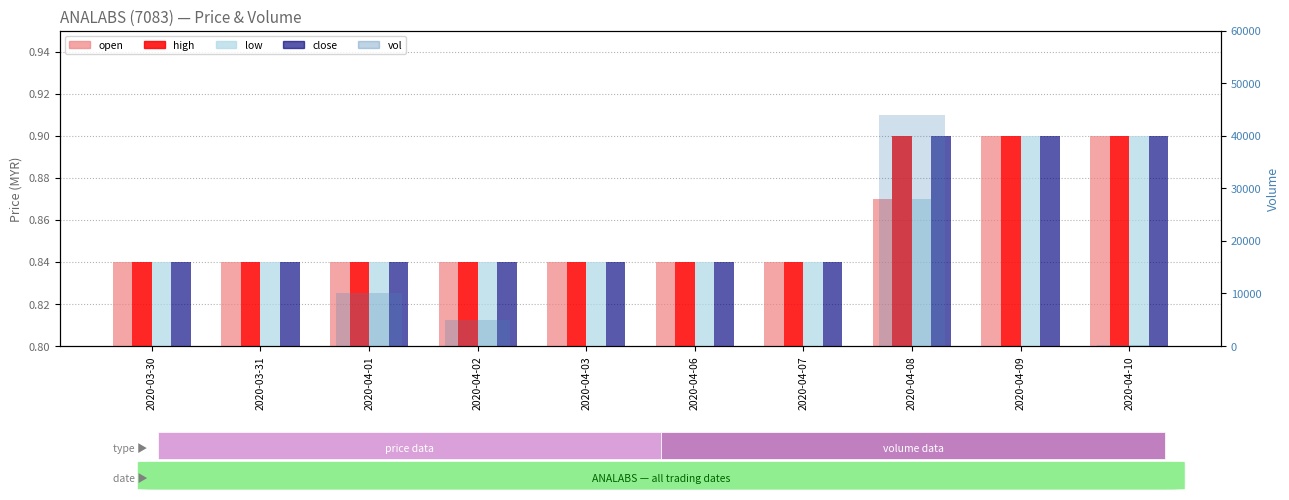

Reading right to left, transcribe all the data shown in this chart.

open: 2020-04-10=0.9	2020-04-09=0.9	2020-04-08=0.9	2020-04-07=0.8	2020-04-06=0.8	2020-04-03=0.8	2020-04-02=0.8	2020-04-01=0.8	2020-03-31=0.8	2020-03-30=0.8
high: 2020-04-10=0.9	2020-04-09=0.9	2020-04-08=0.9	2020-04-07=0.8	2020-04-06=0.8	2020-04-03=0.8	2020-04-02=0.8	2020-04-01=0.8	2020-03-31=0.8	2020-03-30=0.8
low: 2020-04-10=0.9	2020-04-09=0.9	2020-04-08=0.9	2020-04-07=0.8	2020-04-06=0.8	2020-04-03=0.8	2020-04-02=0.8	2020-04-01=0.8	2020-03-31=0.8	2020-03-30=0.8
close: 2020-04-10=0.9	2020-04-09=0.9	2020-04-08=0.9	2020-04-07=0.8	2020-04-06=0.8	2020-04-03=0.8	2020-04-02=0.8	2020-04-01=0.8	2020-03-31=0.8	2020-03-30=0.8
vol: 2020-04-10=100.0	2020-04-09=0.0	2020-04-08=43900.0	2020-04-07=0.0	2020-04-06=0.0	2020-04-03=0.0	2020-04-02=5000.0	2020-04-01=10000.0	2020-03-31=0.0	2020-03-30=0.0